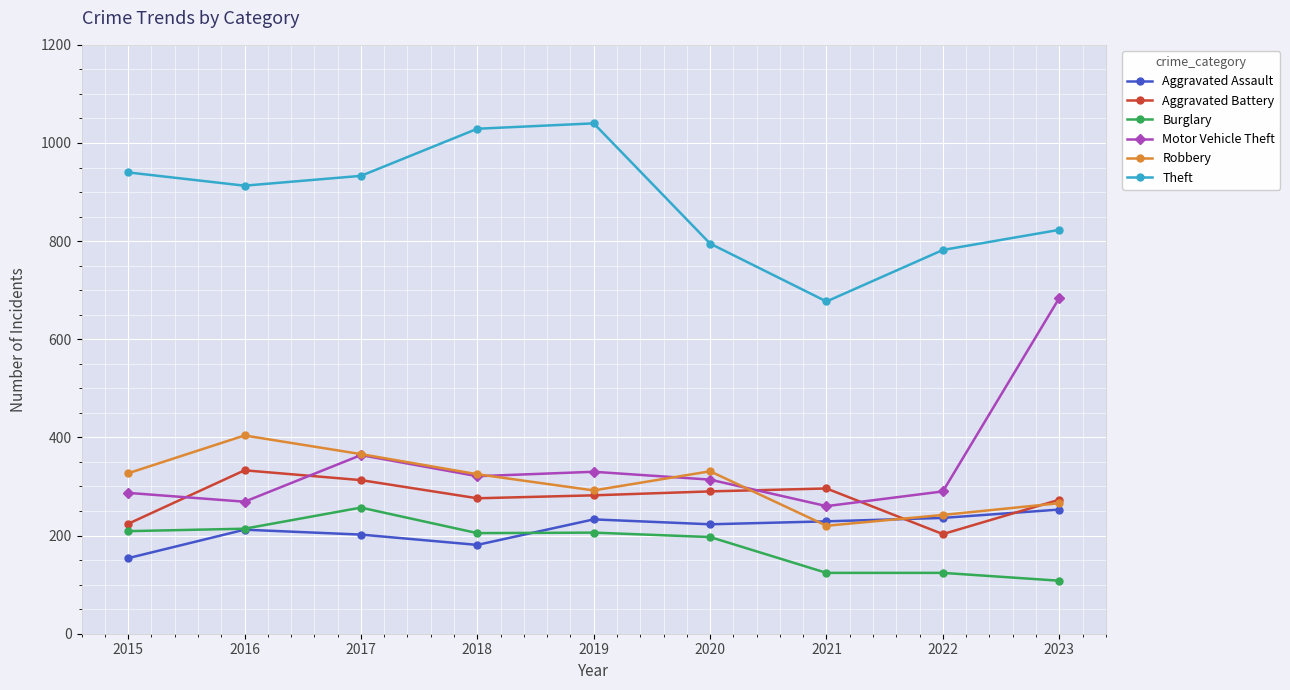

At which label is Theft closest to 858?

2023